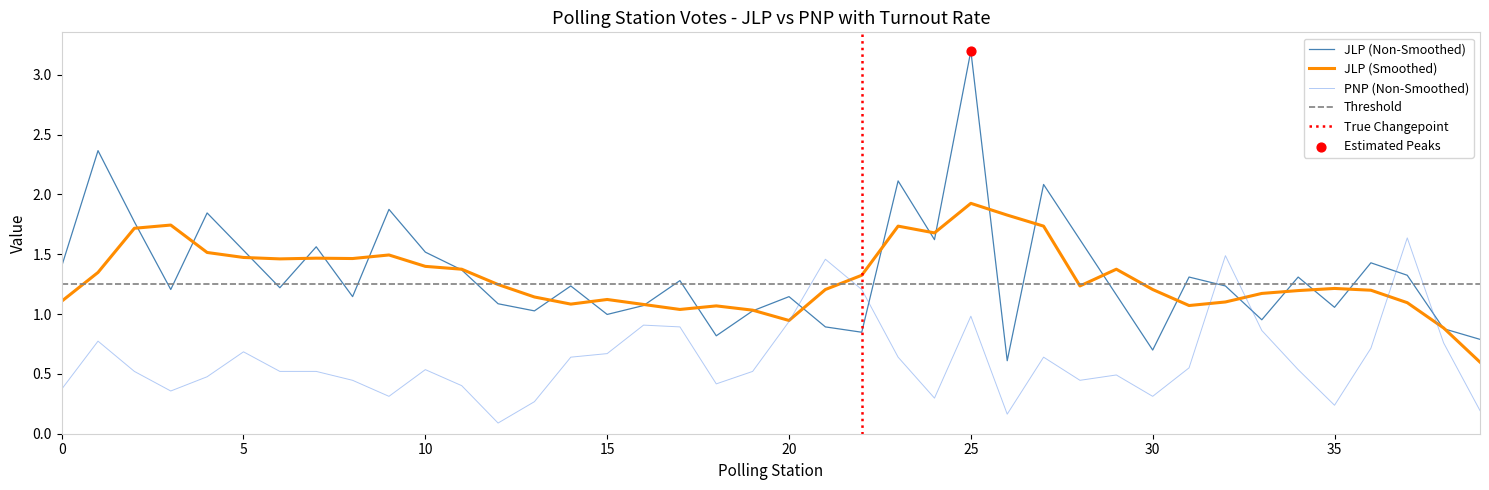

How many intersections are there between JLP (Non-Smoothed) and PNP (Non-Smoothed)?

6